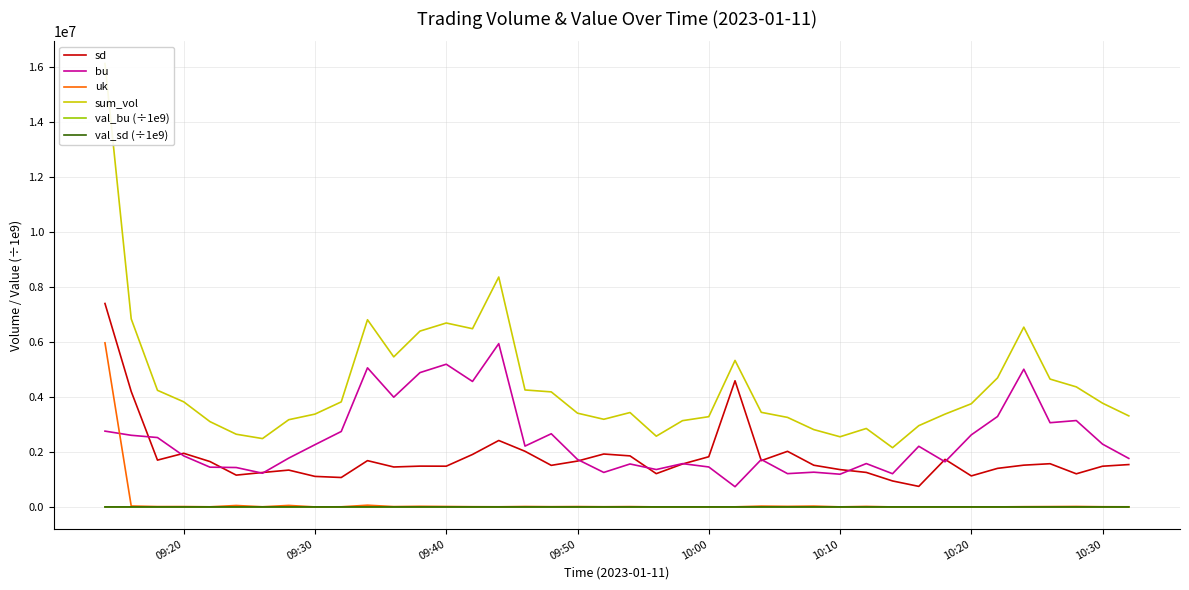

True or false: sd and val_bu (÷1e9) intersect in this chart.

False